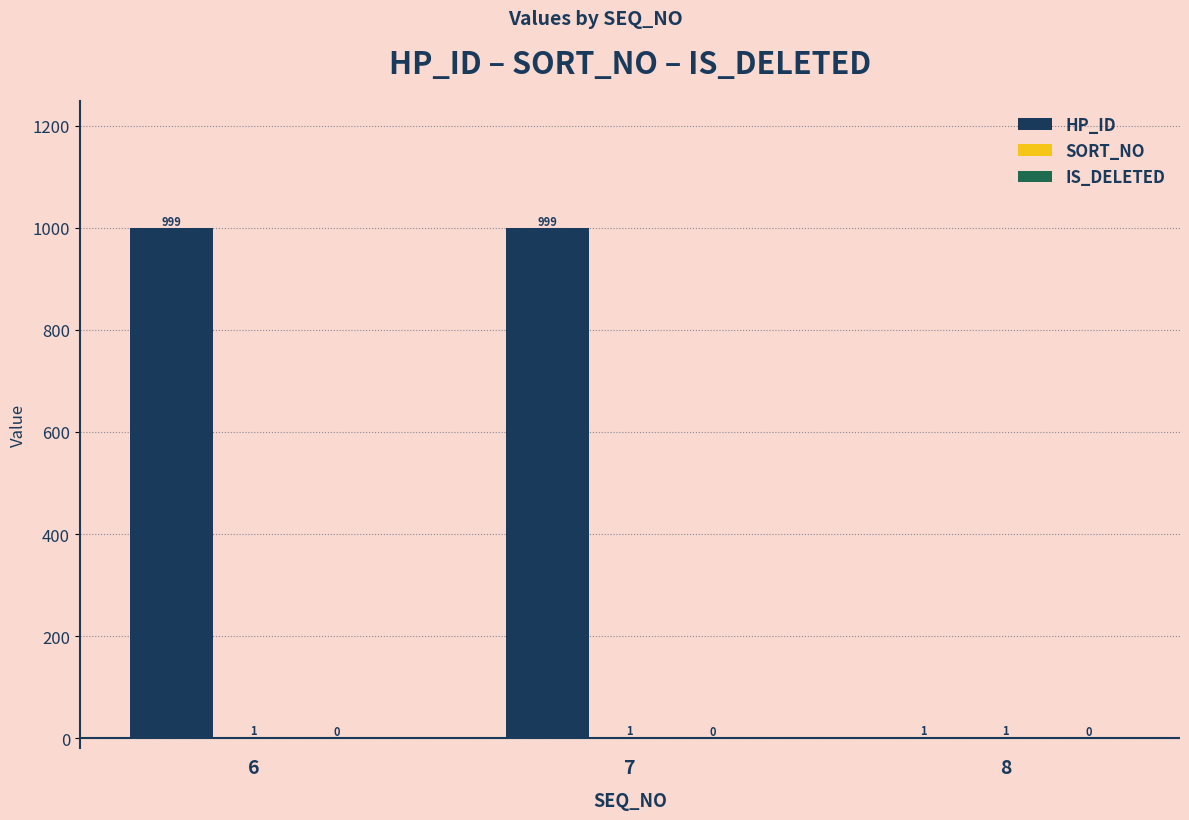

What is the greatest value displayed?

999